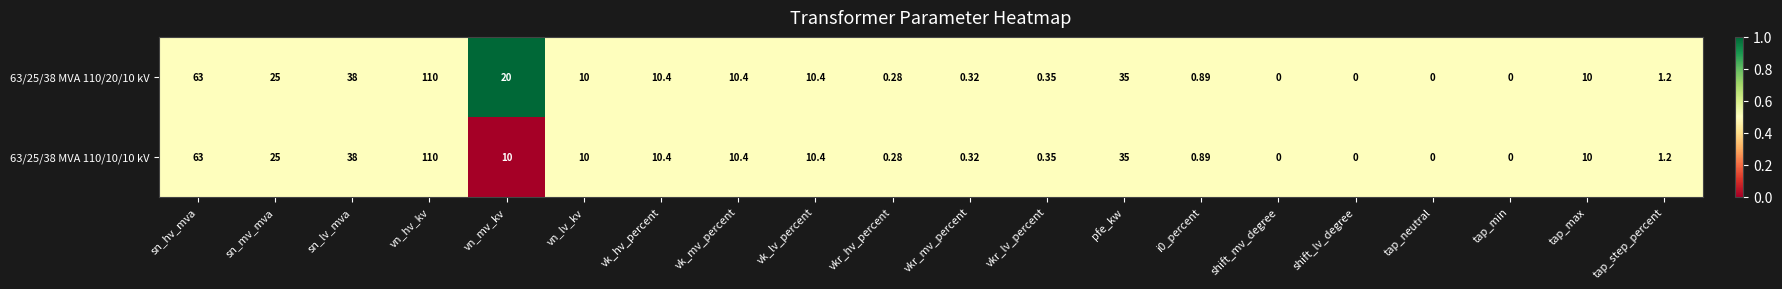

At which category does the chart reach its peak across all series?

vn_hv_kv